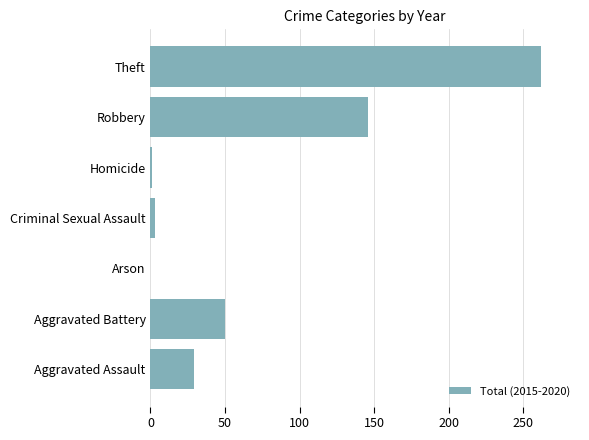

Where is the data nearest to the value 131?

Robbery